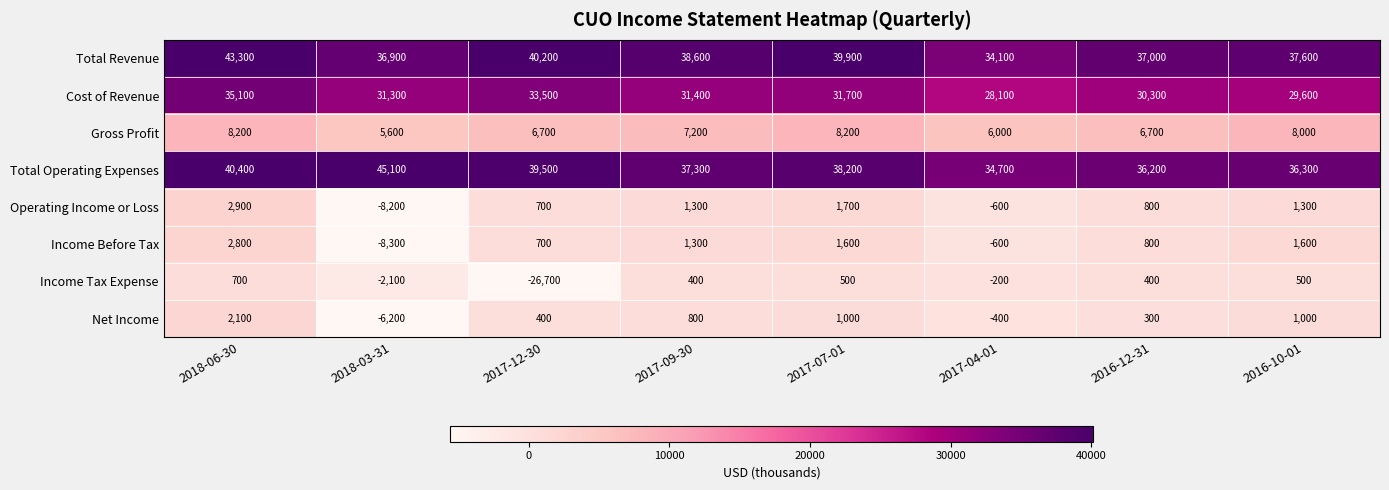

What is the difference between the highest and lowest values at 2017-09-30?

38200